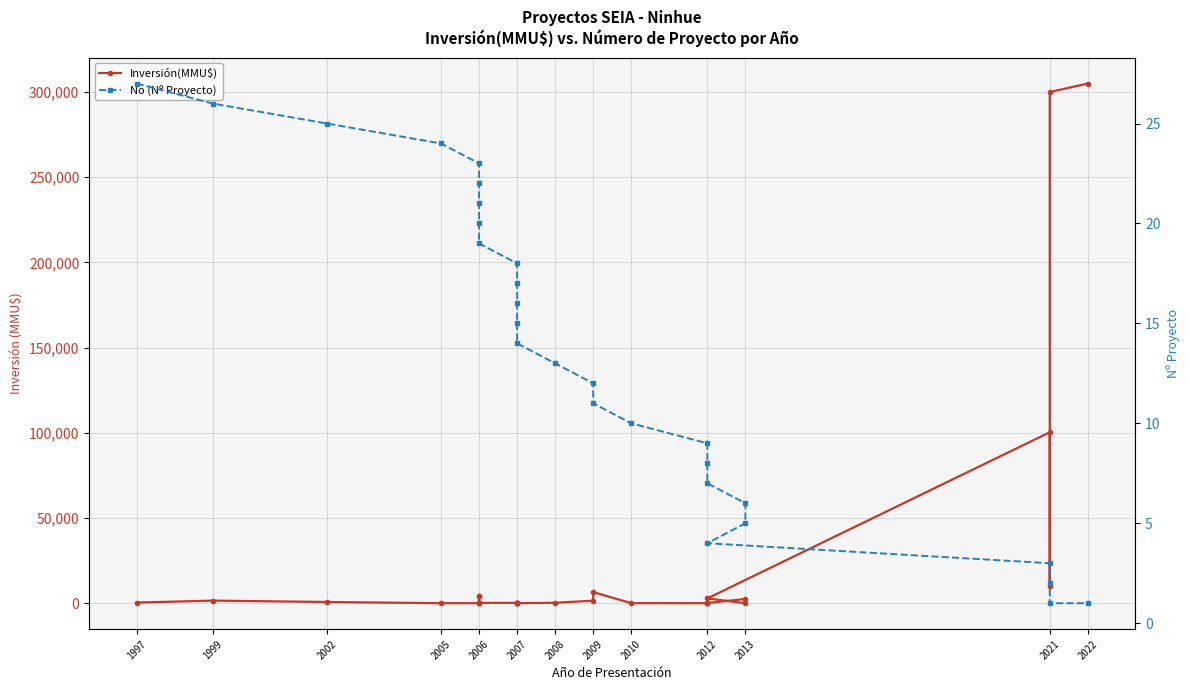

The value of Inversión(MMU$) at 1999 is 1500. True or false?

True